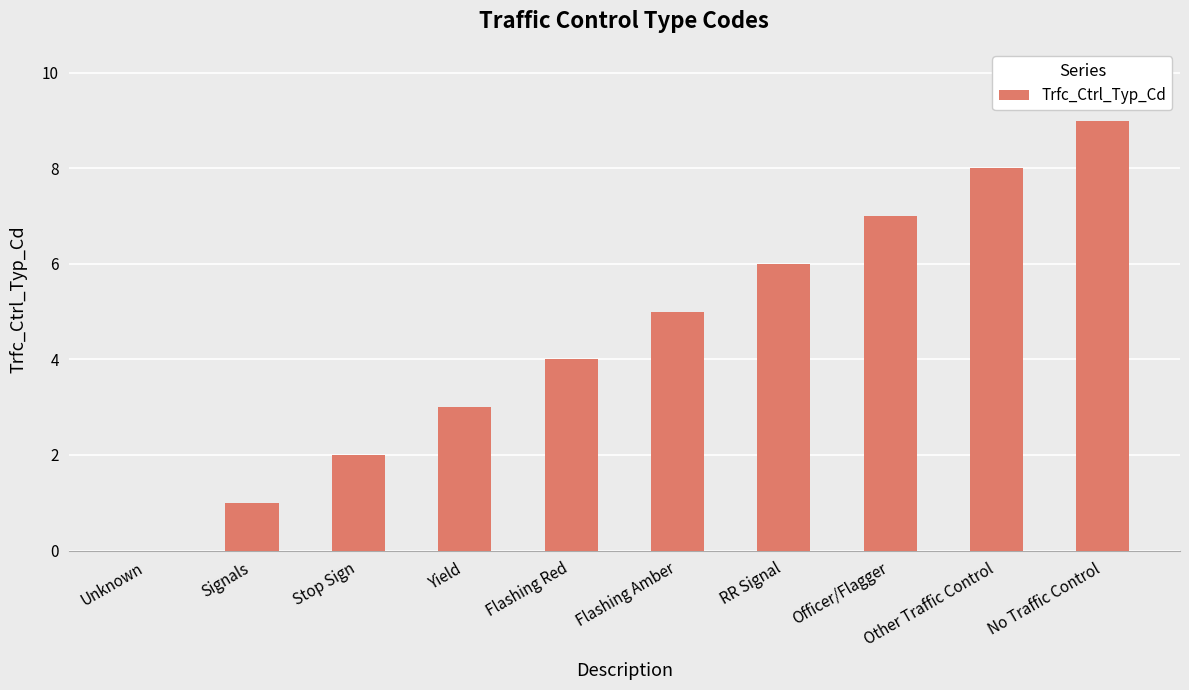

Count the number of categories in the chart.

10